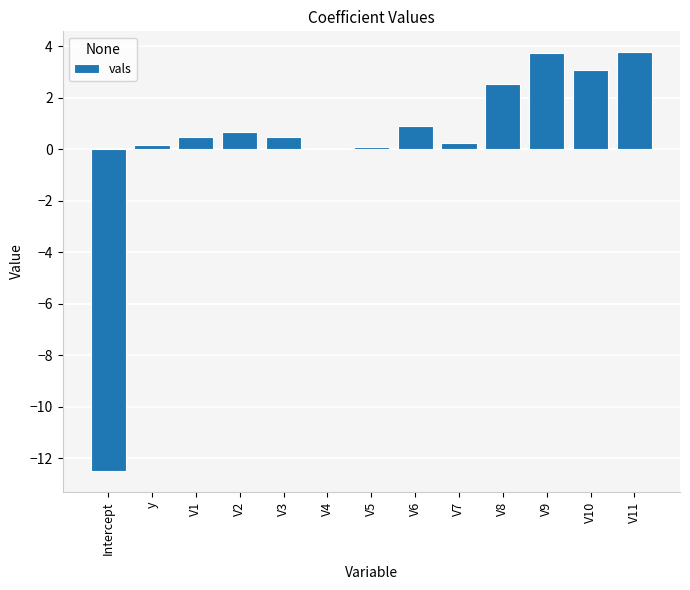

What is the sum of the values at V7 and V11?

4.0